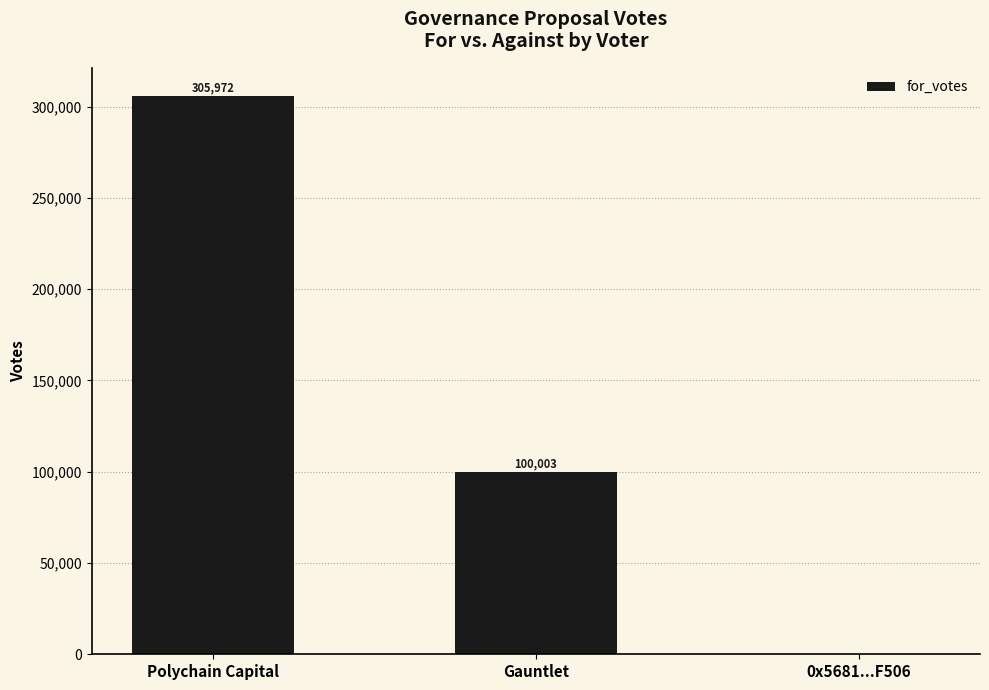

Count the number of data series in this chart.

1